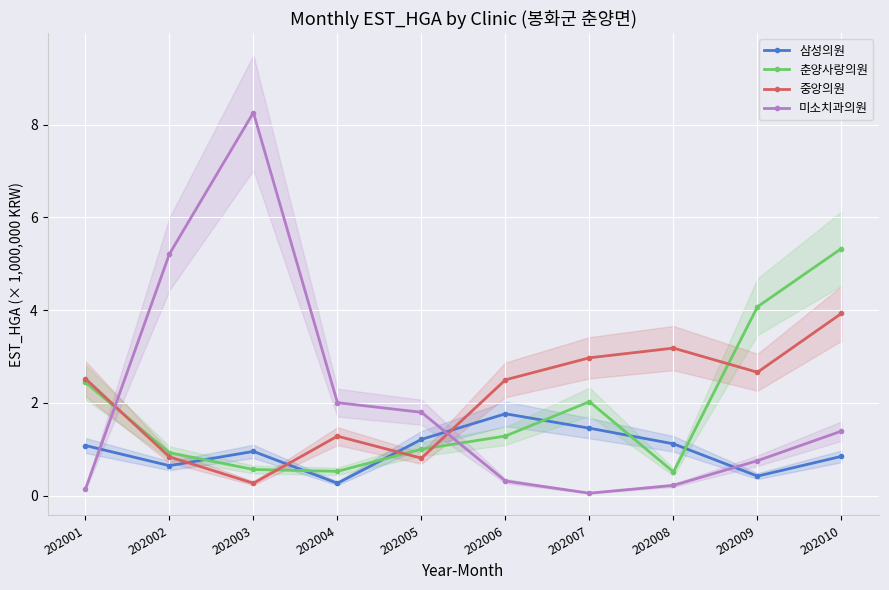

Reading left to right, list all the values displayed in this chart.

삼성의원: 1.1	0.6	1.0	0.3	1.2	1.8	1.5	1.1	0.4	0.8
춘양사랑의원: 2.4	0.9	0.6	0.5	1.0	1.3	2.0	0.5	4.1	5.3
중앙의원: 2.5	0.8	0.3	1.3	0.8	2.5	3.0	3.2	2.7	3.9
미소치과의원: 0.1	5.2	8.3	2.0	1.8	0.3	0.1	0.2	0.8	1.4